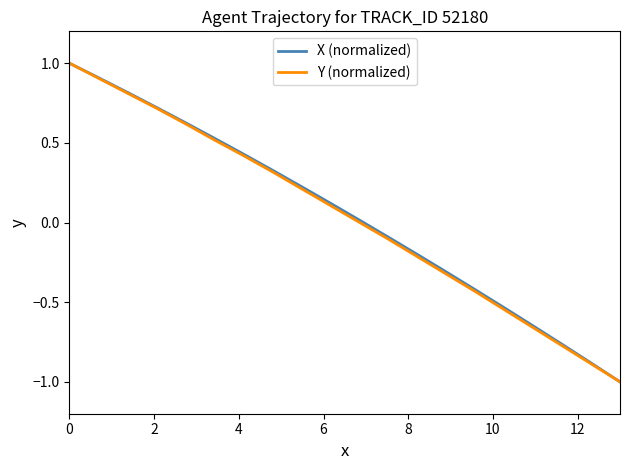

What is the lowest value of the Y (normalized) series?

-1.0